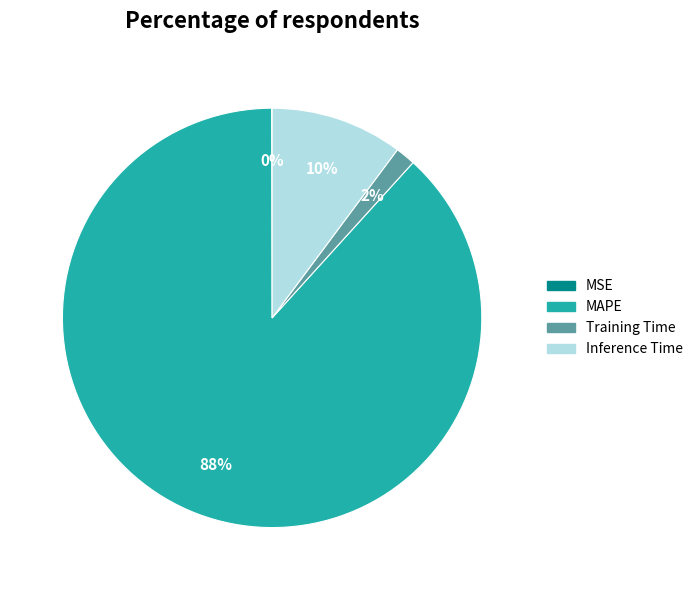

To the nearest percent, what percentage of the pie is Training Time?

2%